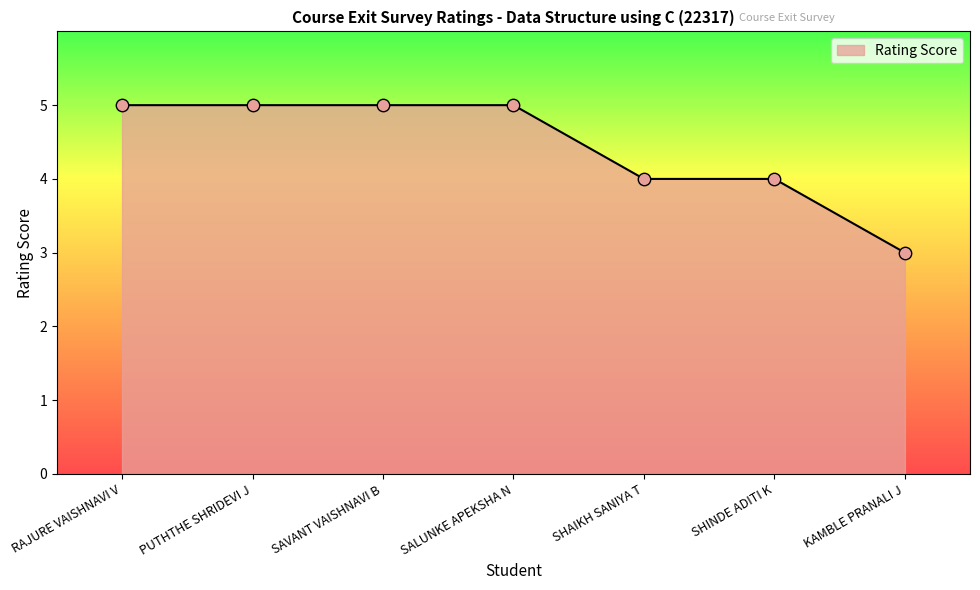

What is the ratio of the value at SHINDE ADITI K to the value at KAMBLE PRANALI J?

1.3